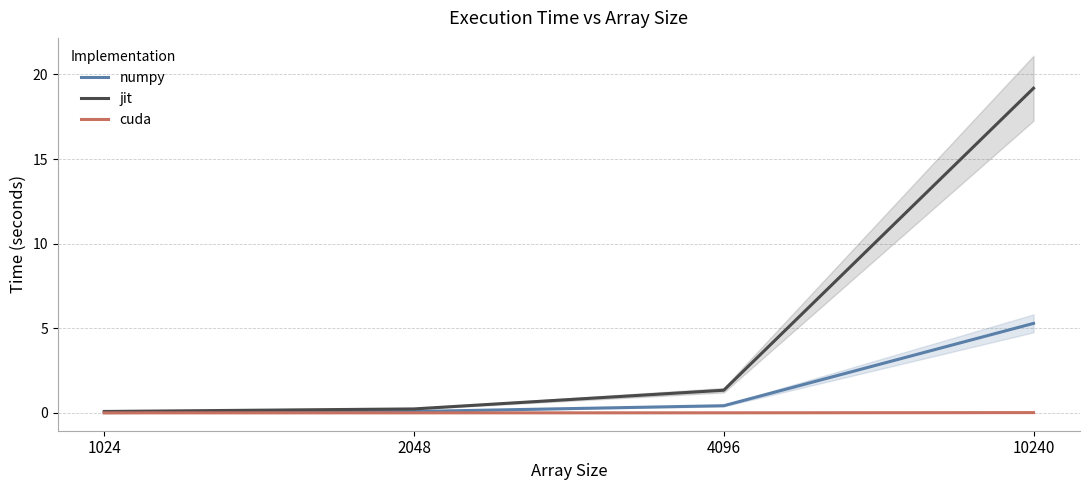

Which category has the highest value across all series?

10240